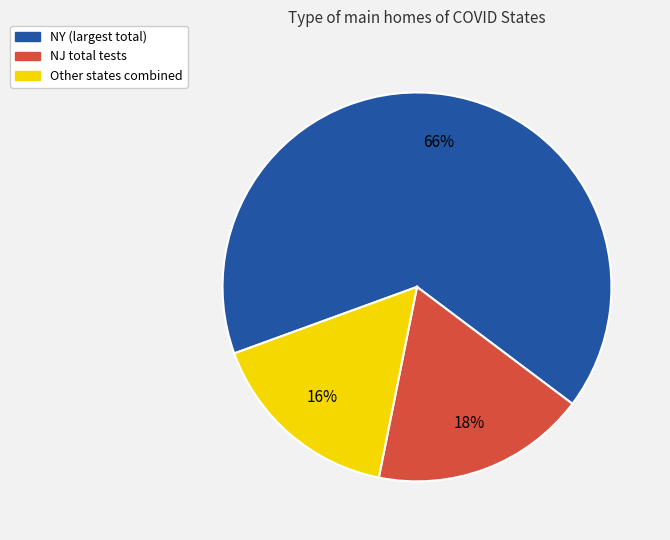

Does any single category account for the majority?

Yes